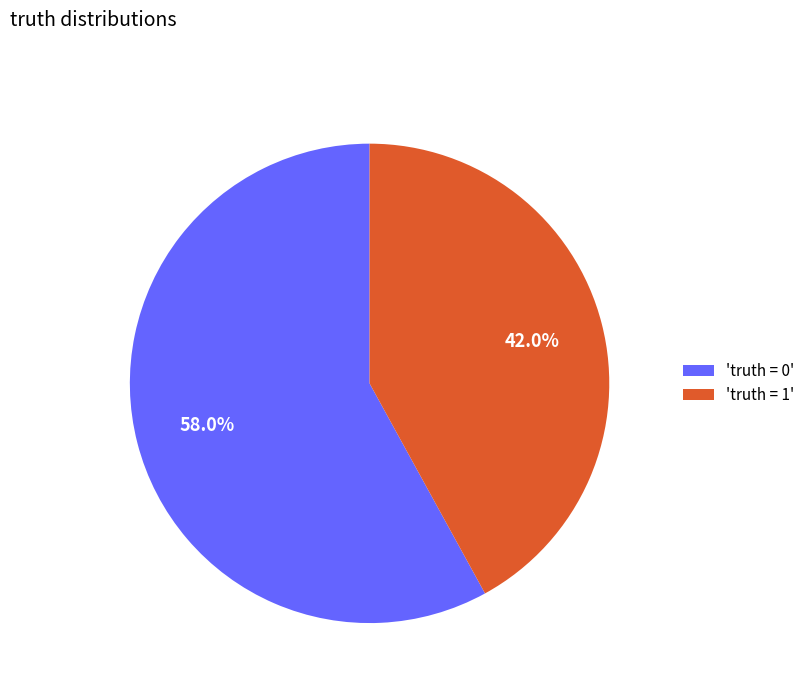

Count the number of slices in the pie.

2